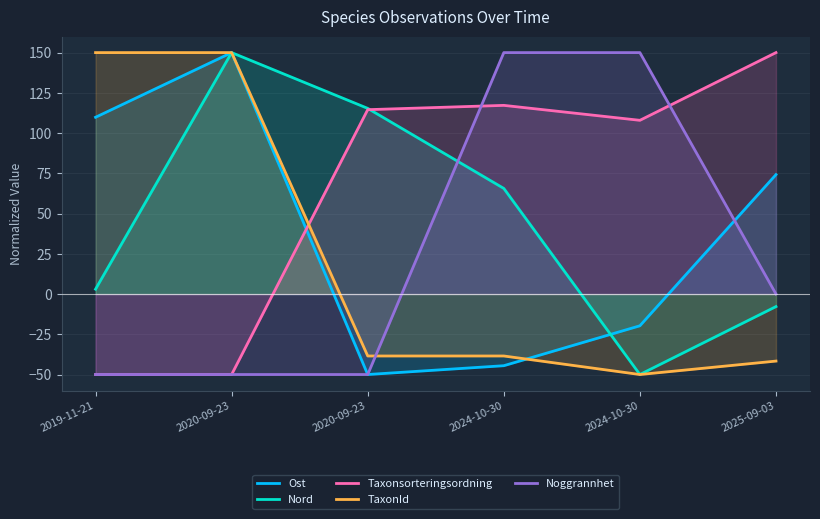

After their last crossing, which series has the higher values: Nord or Ost?

Ost